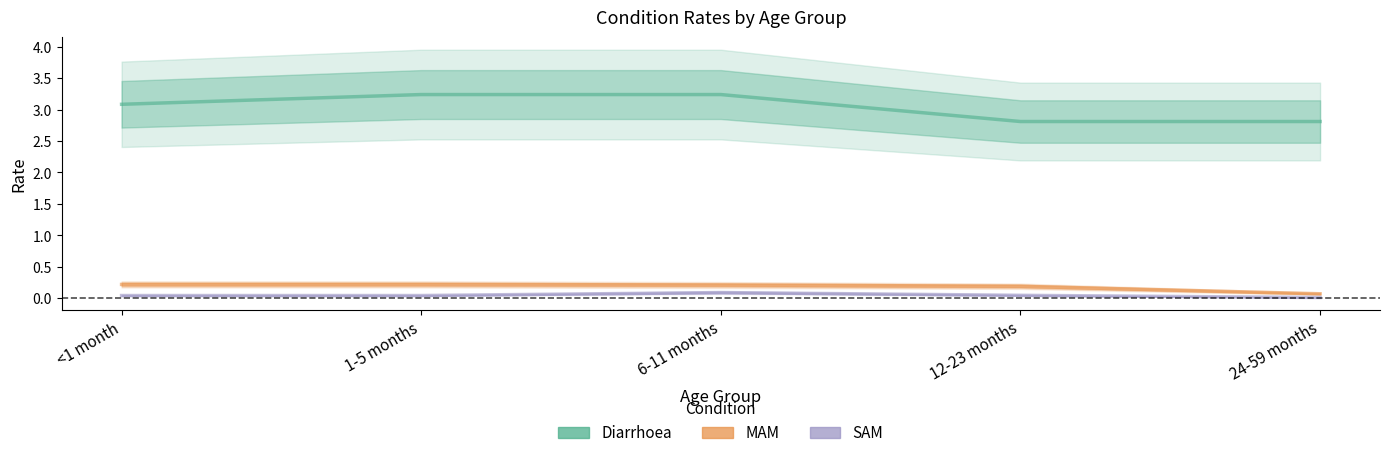

Reading left to right, extract all data points from this chart.

Diarrhoea: 3.1	3.2	3.2	2.8	2.8
MAM: 0.2	0.2	0.2	0.2	0.1
SAM: 0.0	0.0	0.1	0.0	0.0